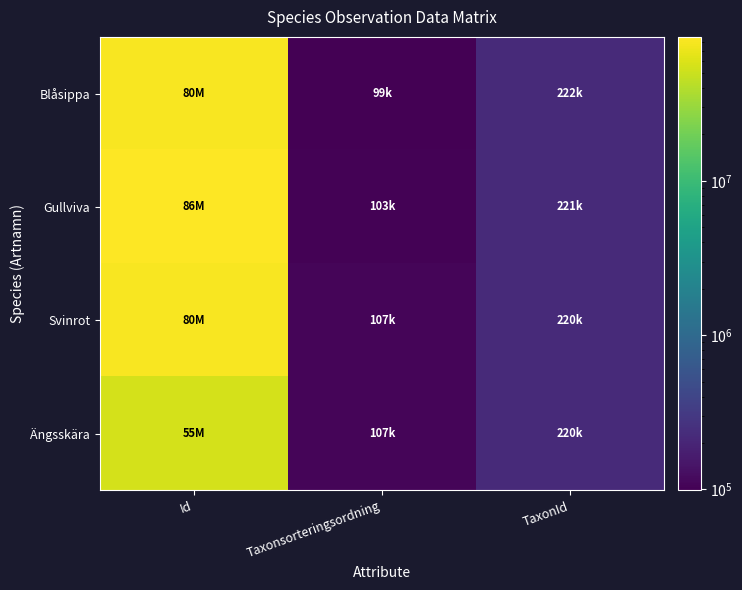

Reading left to right, extract all data points from this chart.

Blåsippa: Id=79577600	Taxonsorteringsordning=98520	TaxonId=222498
Gullviva: Id=85816255	Taxonsorteringsordning=103178	TaxonId=221141
Svinrot: Id=79577913	Taxonsorteringsordning=106964	TaxonId=220299
Ängsskära: Id=55058932	Taxonsorteringsordning=107008	TaxonId=220320